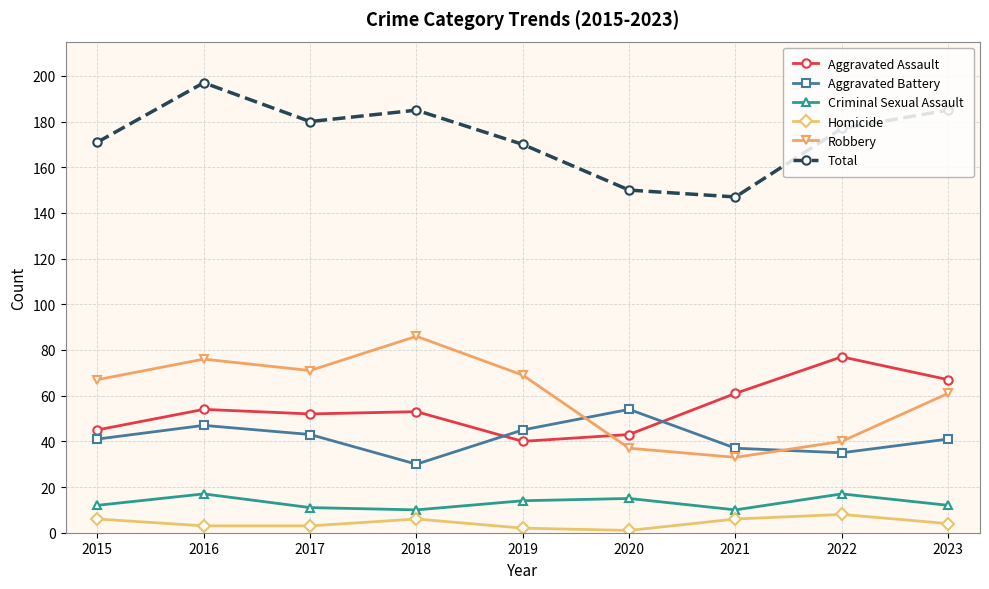

Between which two adjacent categories do Robbery and Aggravated Battery first intersect?

2019 and 2020